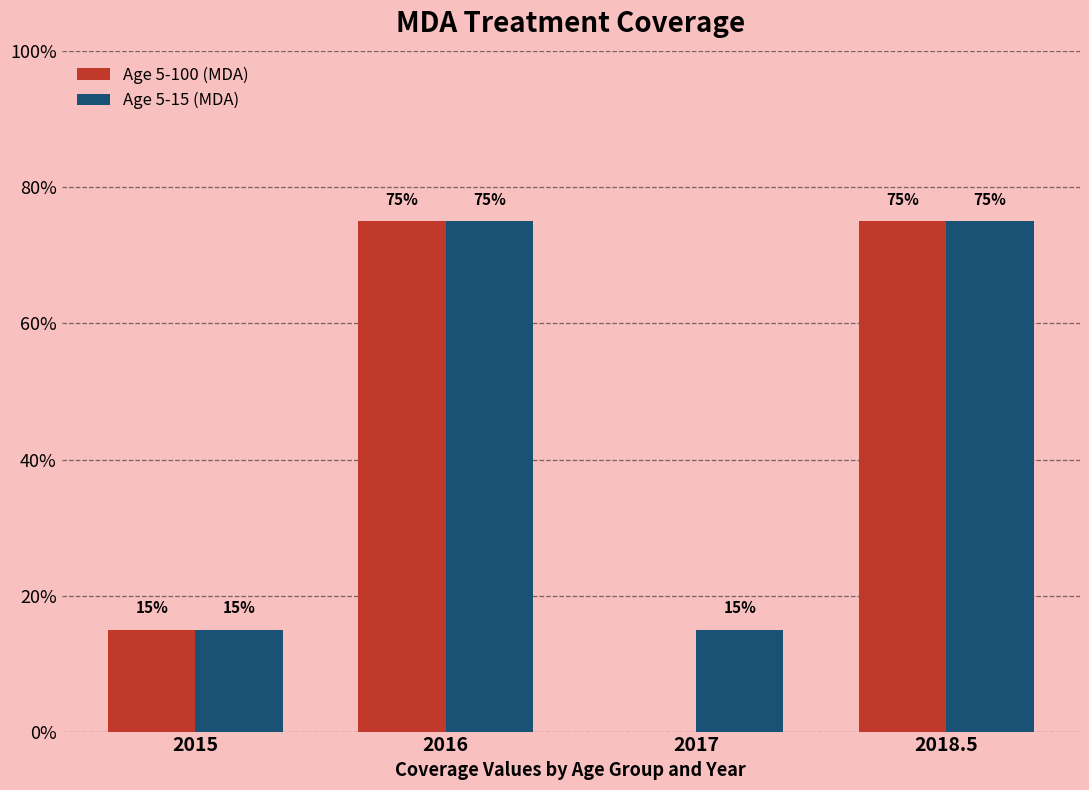

Rank the series at 2018.5 from lowest to highest value.

Age 5-100 (MDA), Age 5-15 (MDA)